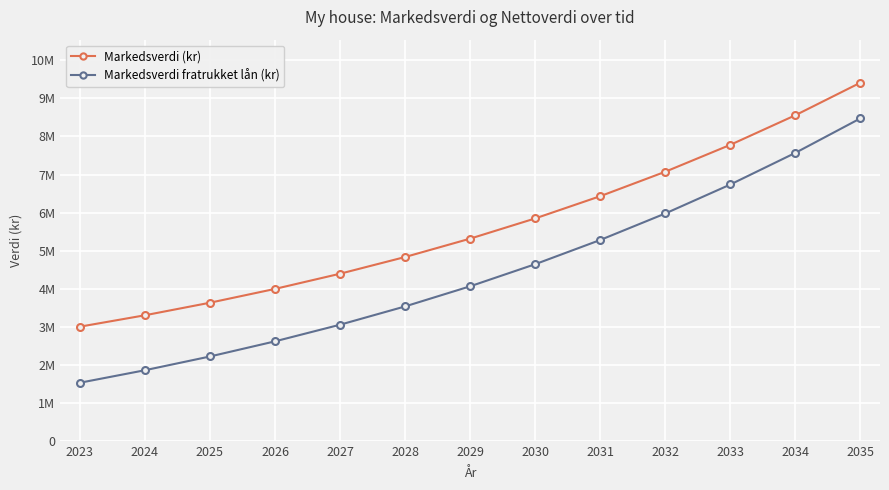

At which category does the chart reach its minimum across all series?

2023